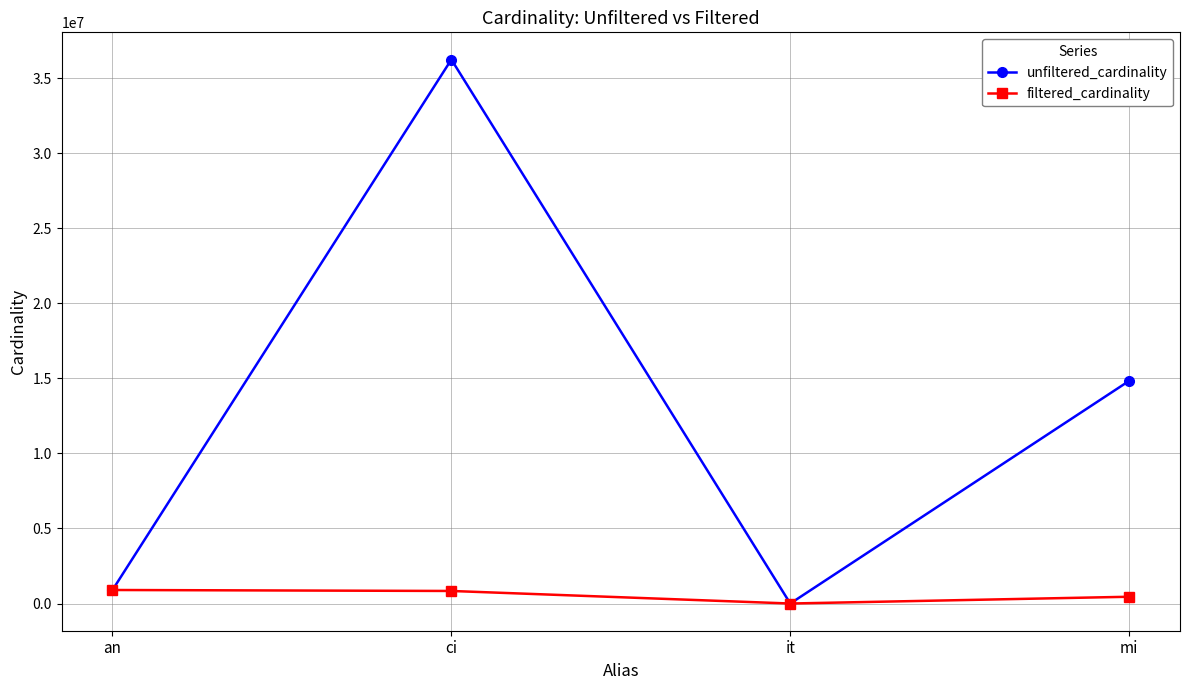

What is the total value across all series at ci?

37081045